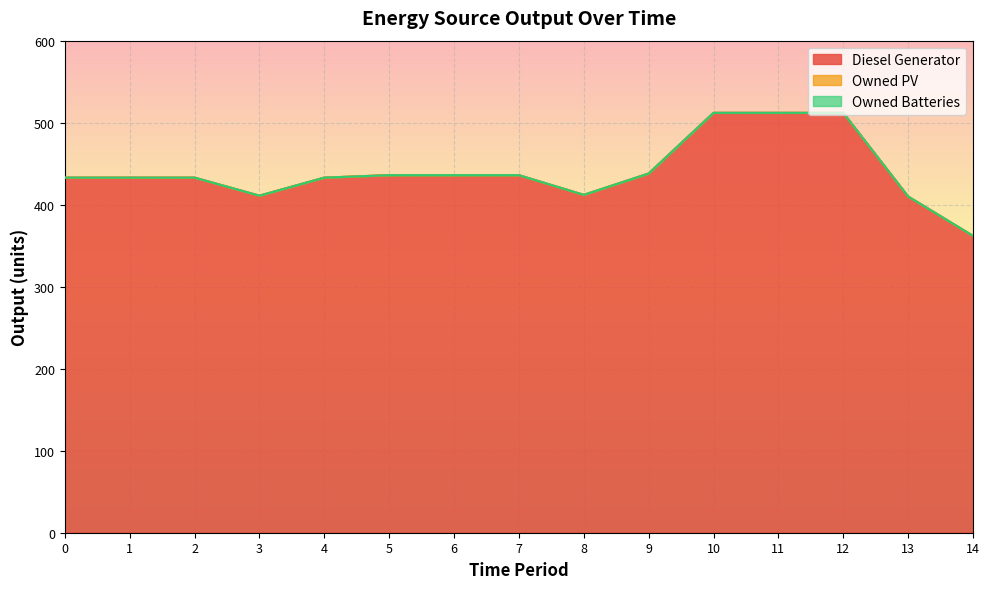

What is the total value across all series at 1?

433